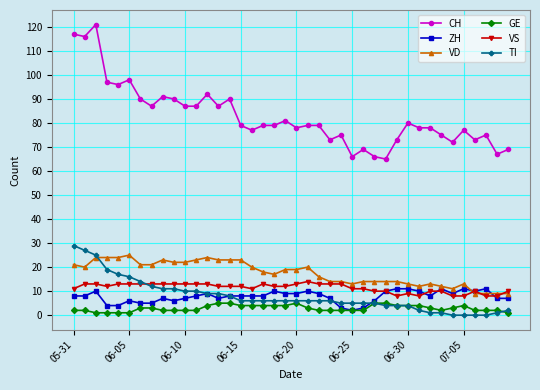

At how many categories does at least one series exceed 59?

40